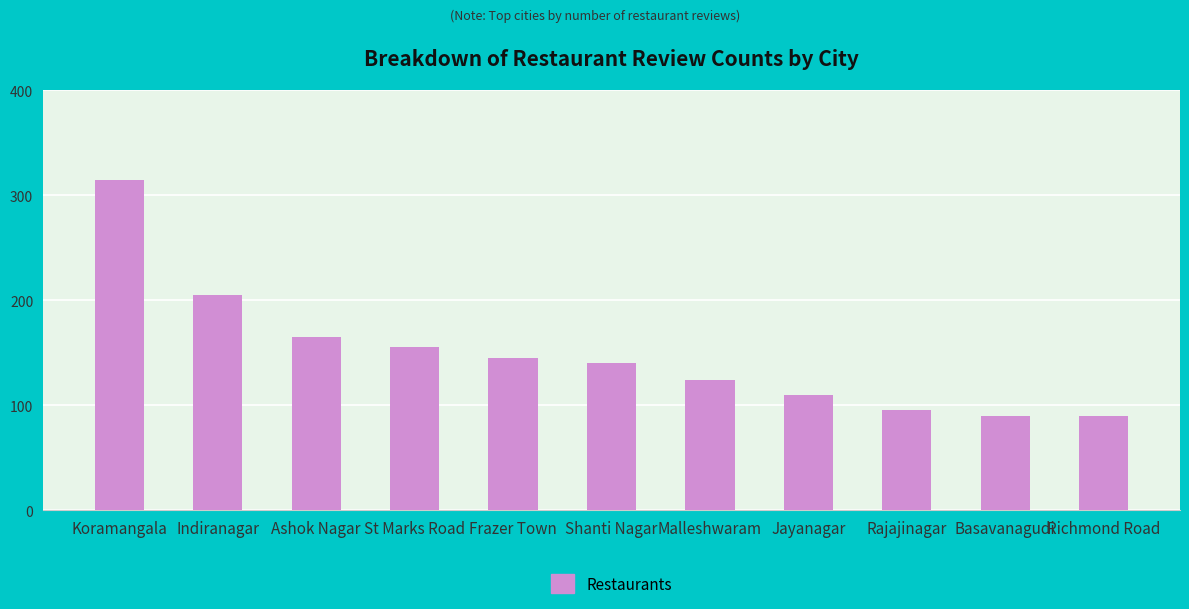

The value at Shanti Nagar is 236. True or false?

False